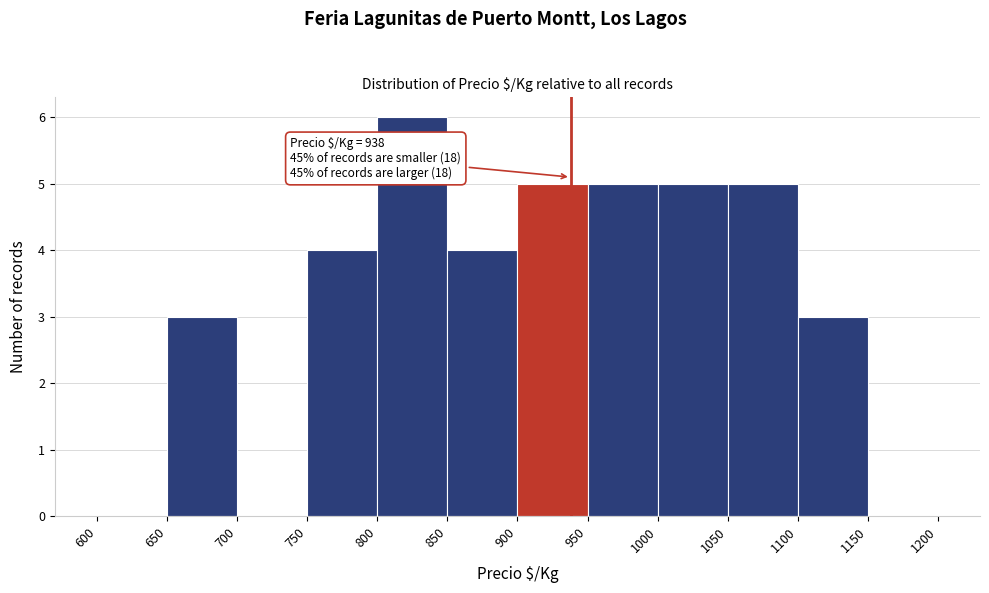

Which range on the x-axis has the tallest bar?

800 to 850